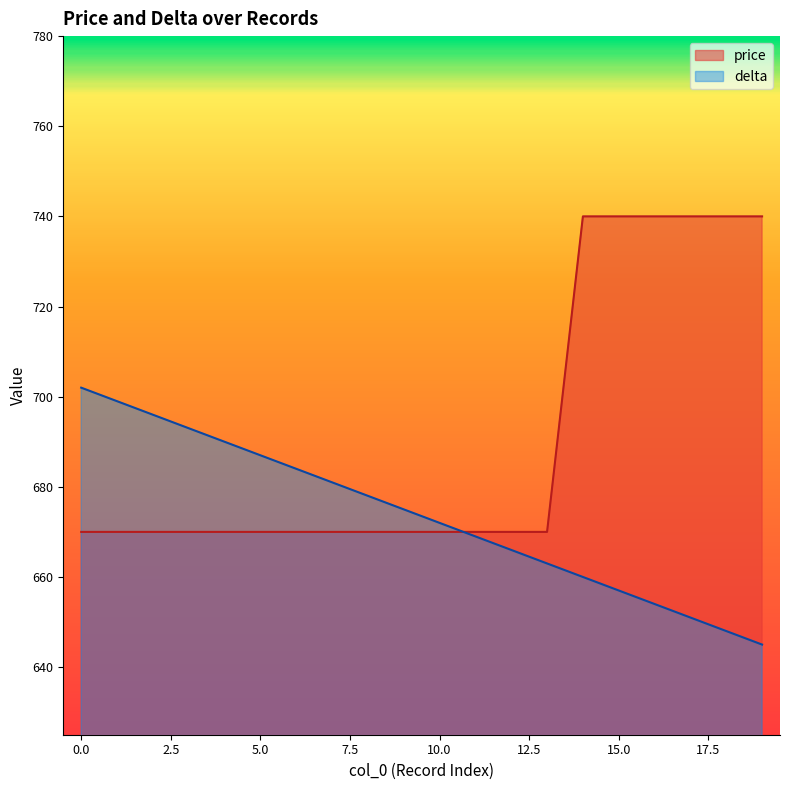

How many lines are shown in the chart?

2